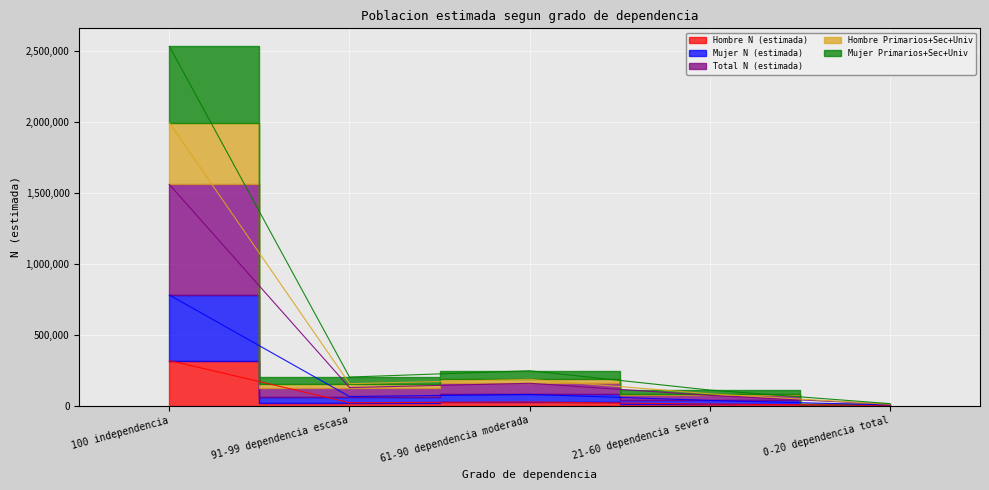

True or false: Hombre Primarios+Sec+Univ has a value of 107963 at 21-60 dependencia severa.

False